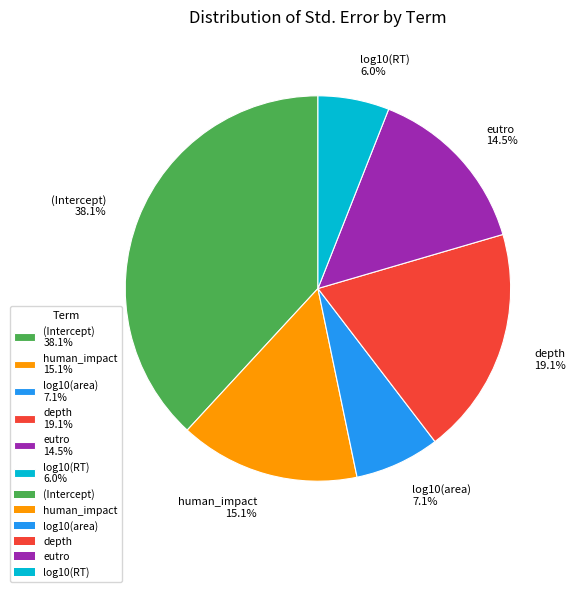

Count the number of slices in the pie.

6